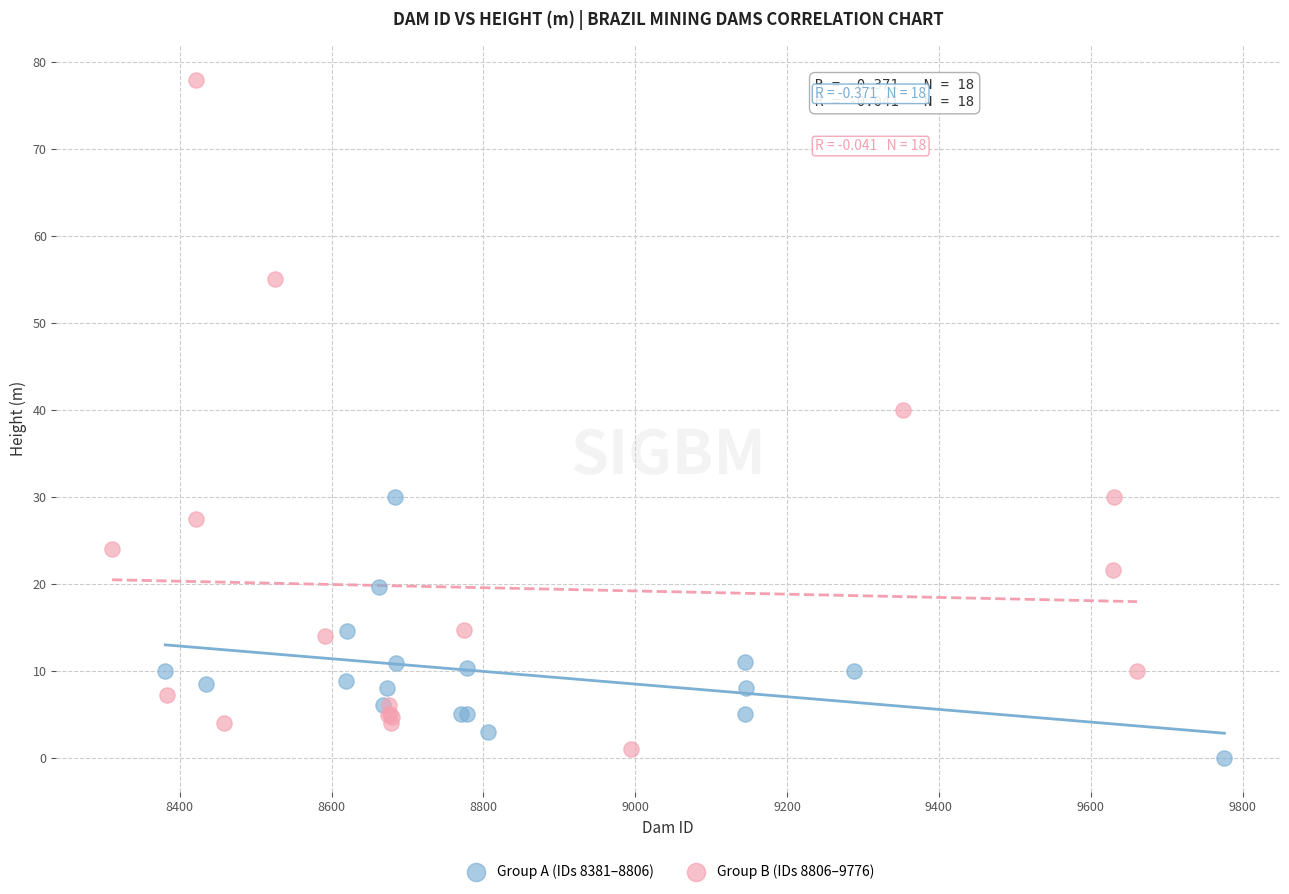

Which series reaches the maximum Y coordinate?

Group B (IDs 8806–9776)